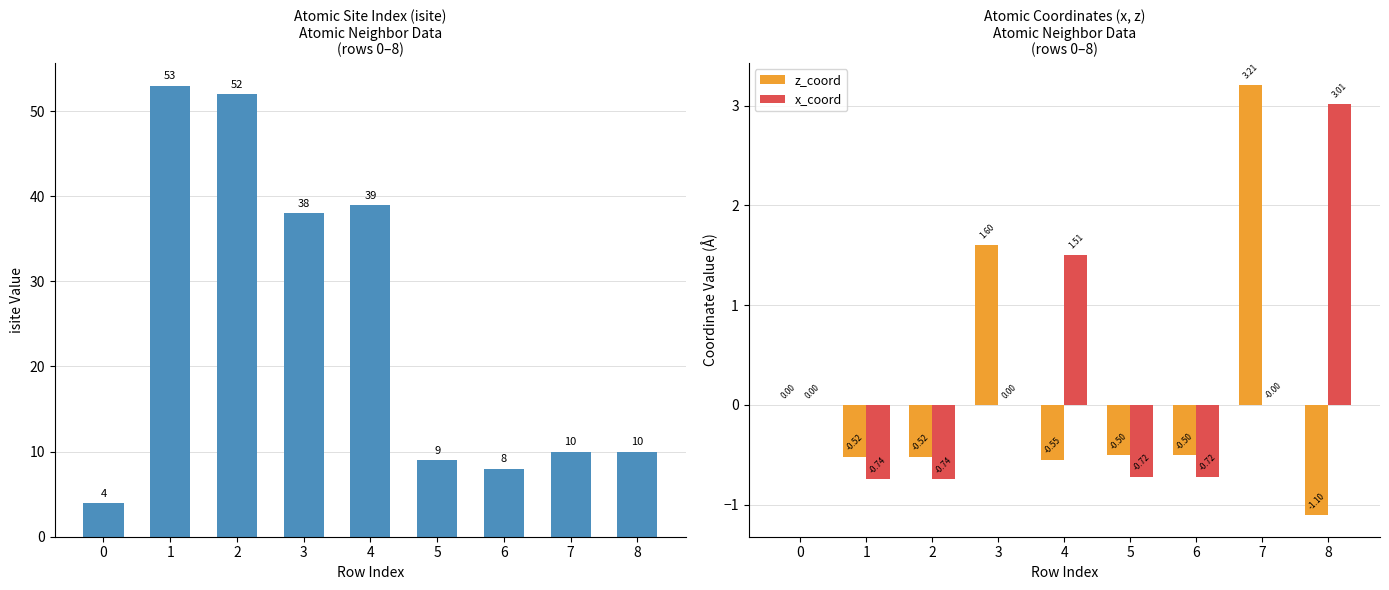

Between 0 and 4, which series saw the biggest shift?

isite